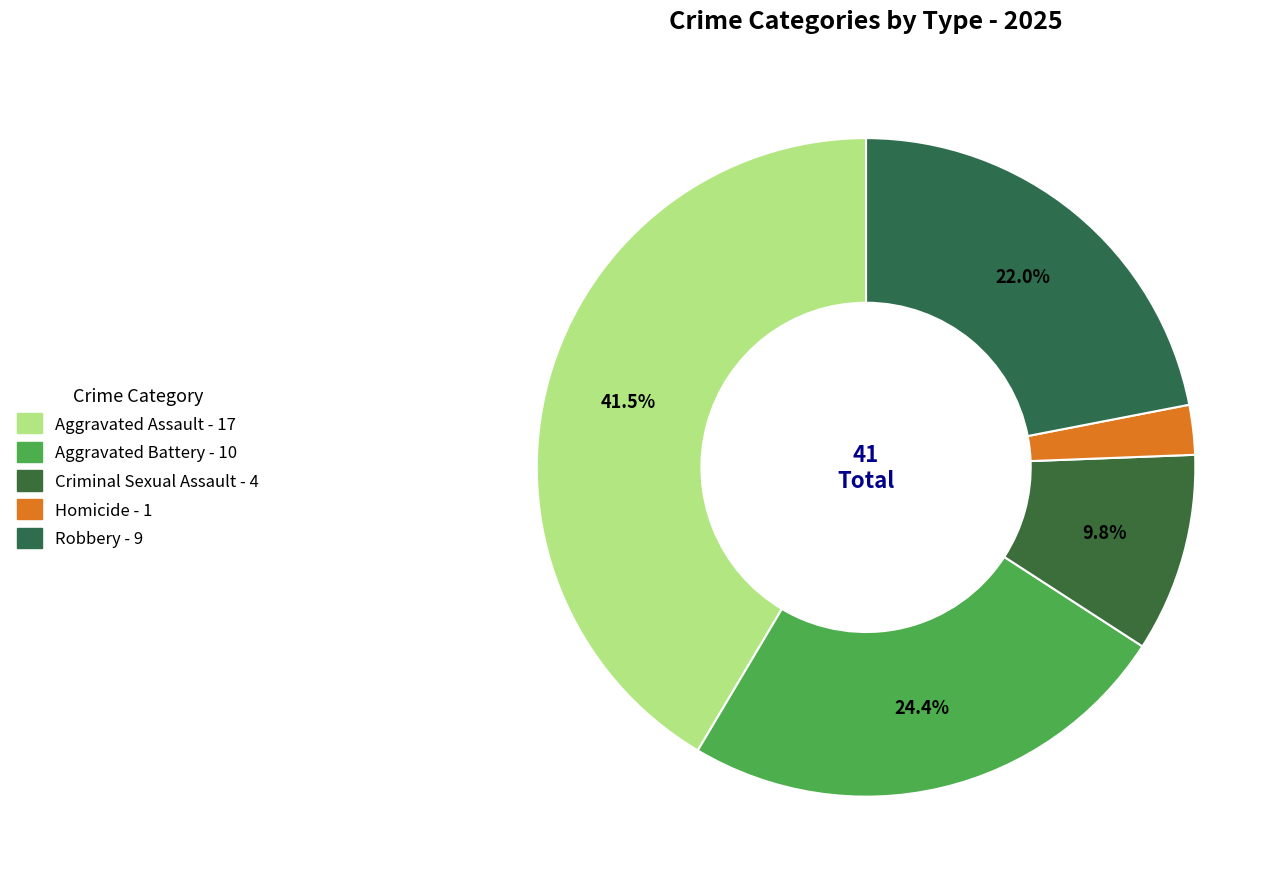

How many segments does this pie chart have?

5